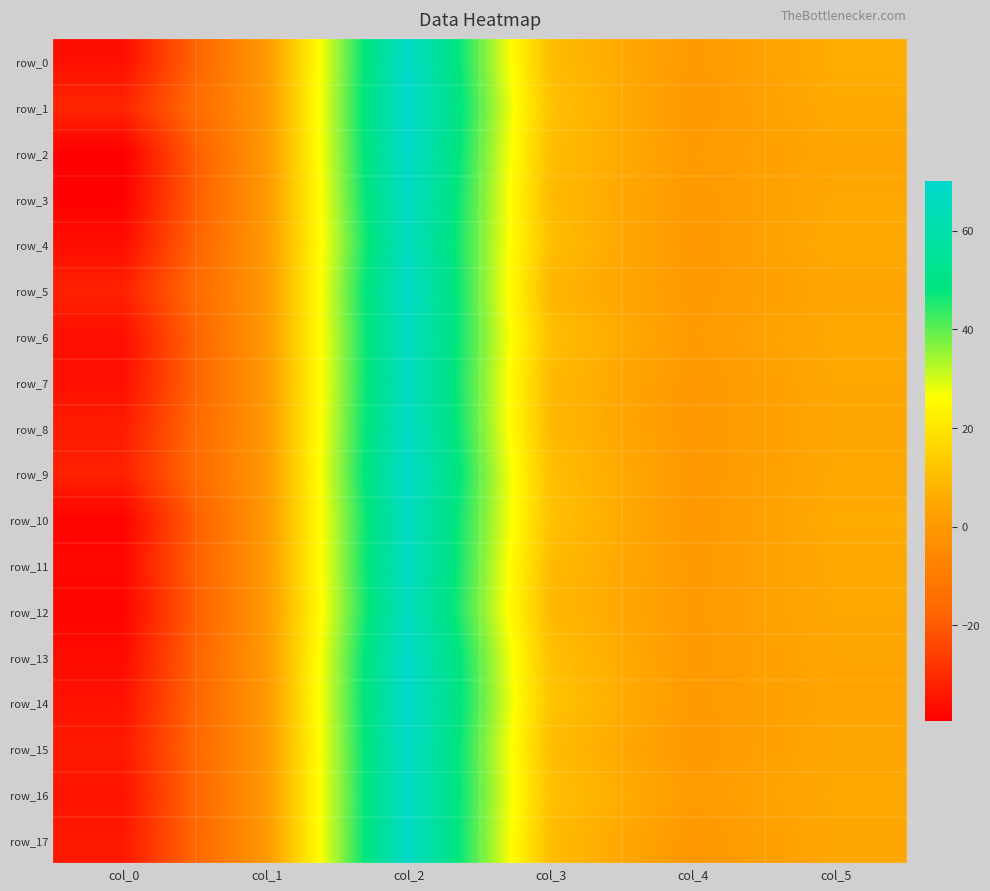

Between col_3 and col_4, which series saw the biggest shift?

row_1